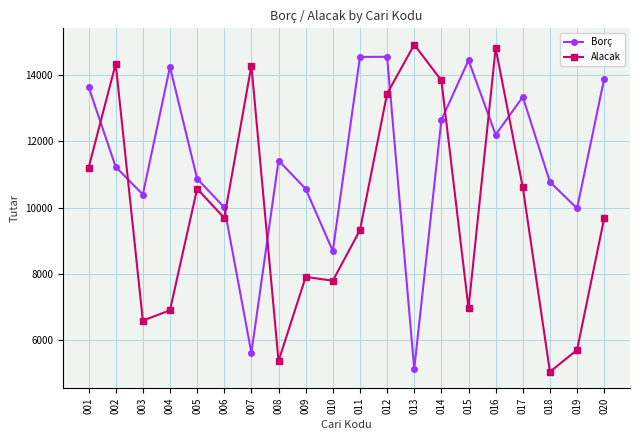

How many times do Alacak and Borç cross each other?

8